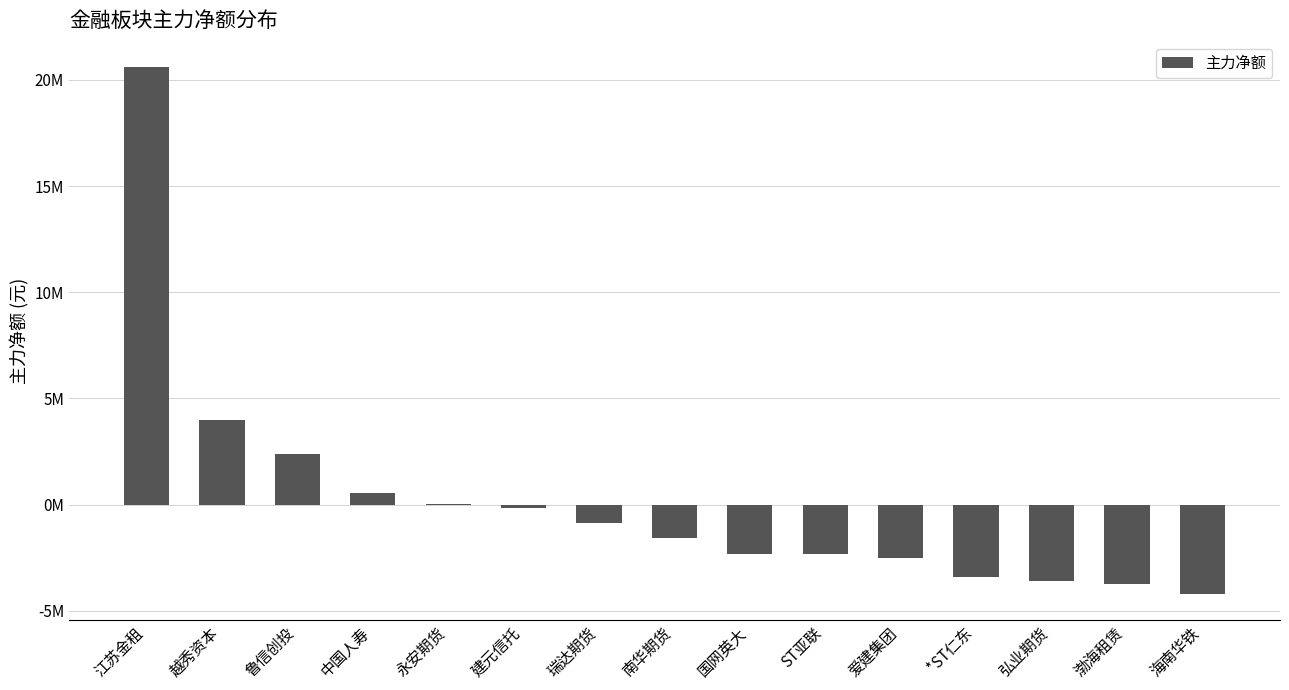

How many positive values are there?

5